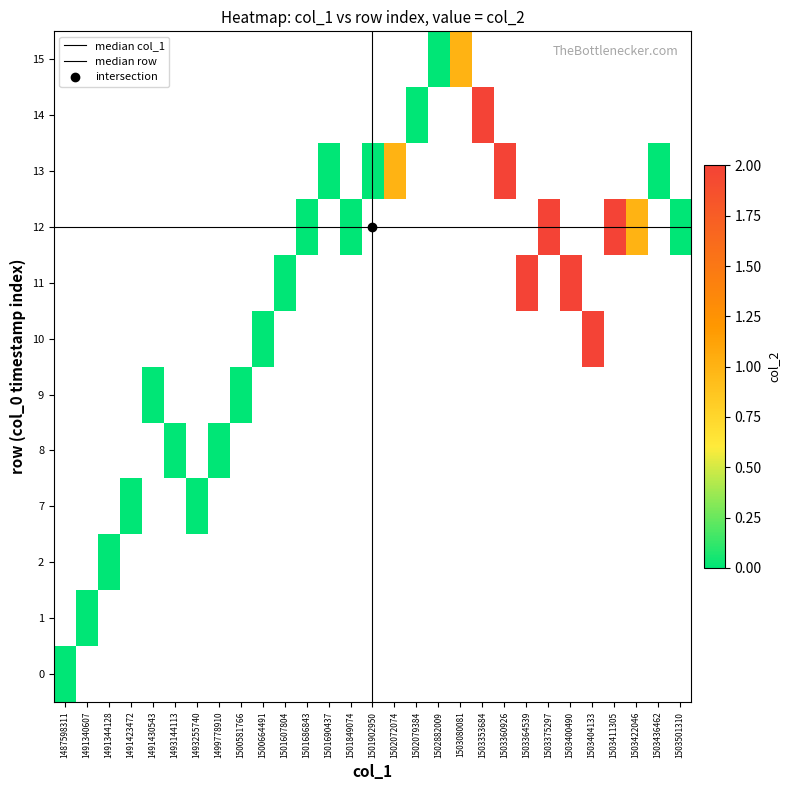

How many series are shown in this chart?

2